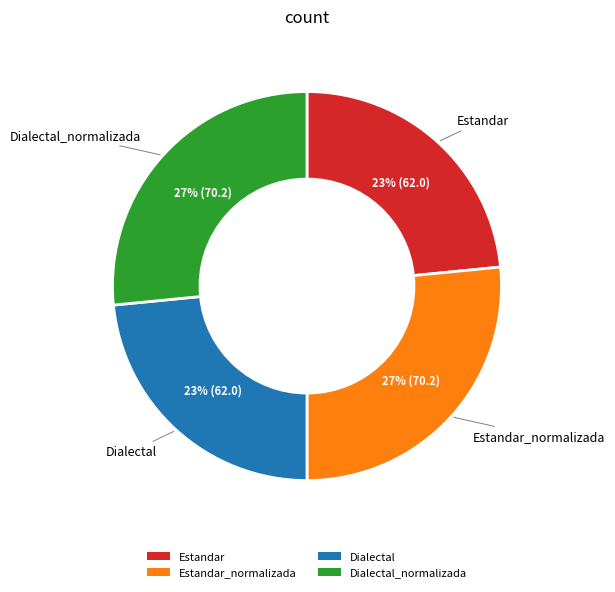

How many slices are in this pie chart?

4